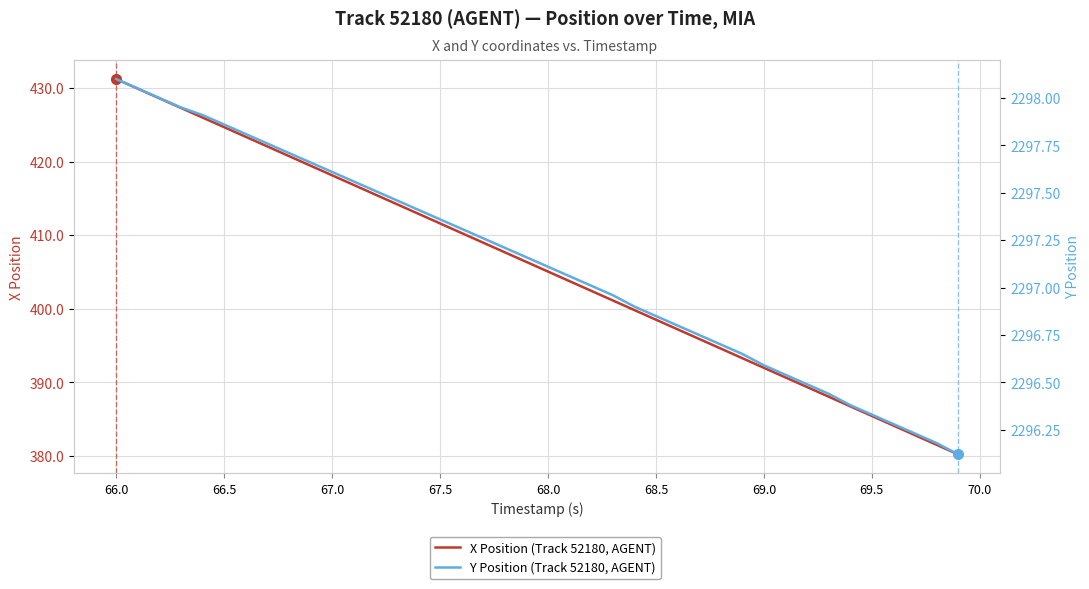

List the series in order of their overall mean, lowest first.

X Position (Track 52180, AGENT), Y Position (Track 52180, AGENT)